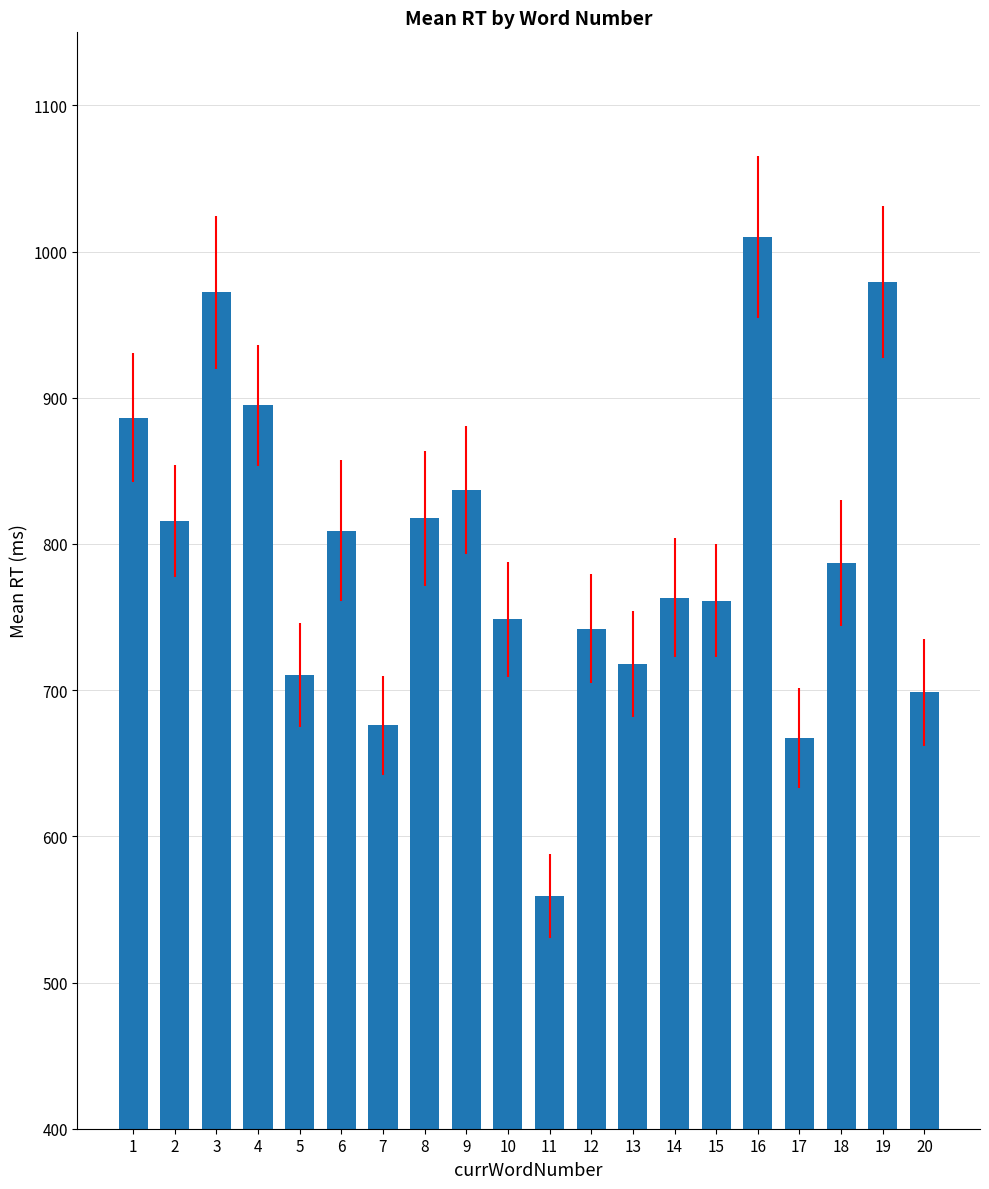

What is the difference between the second highest and second lowest values?

311.8